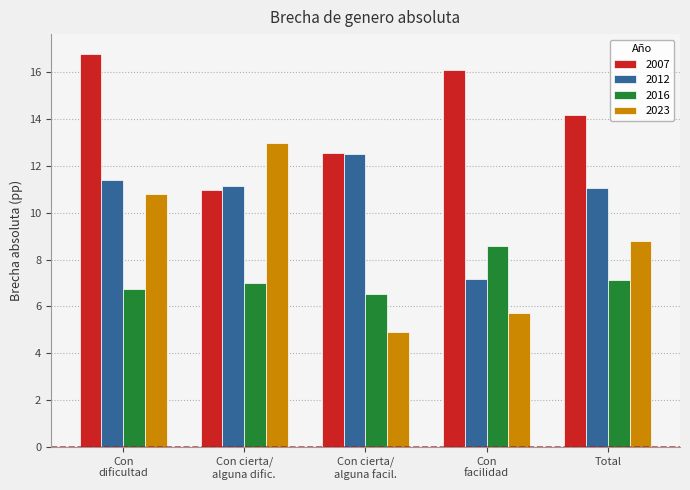

What is the greatest value displayed?

16.8